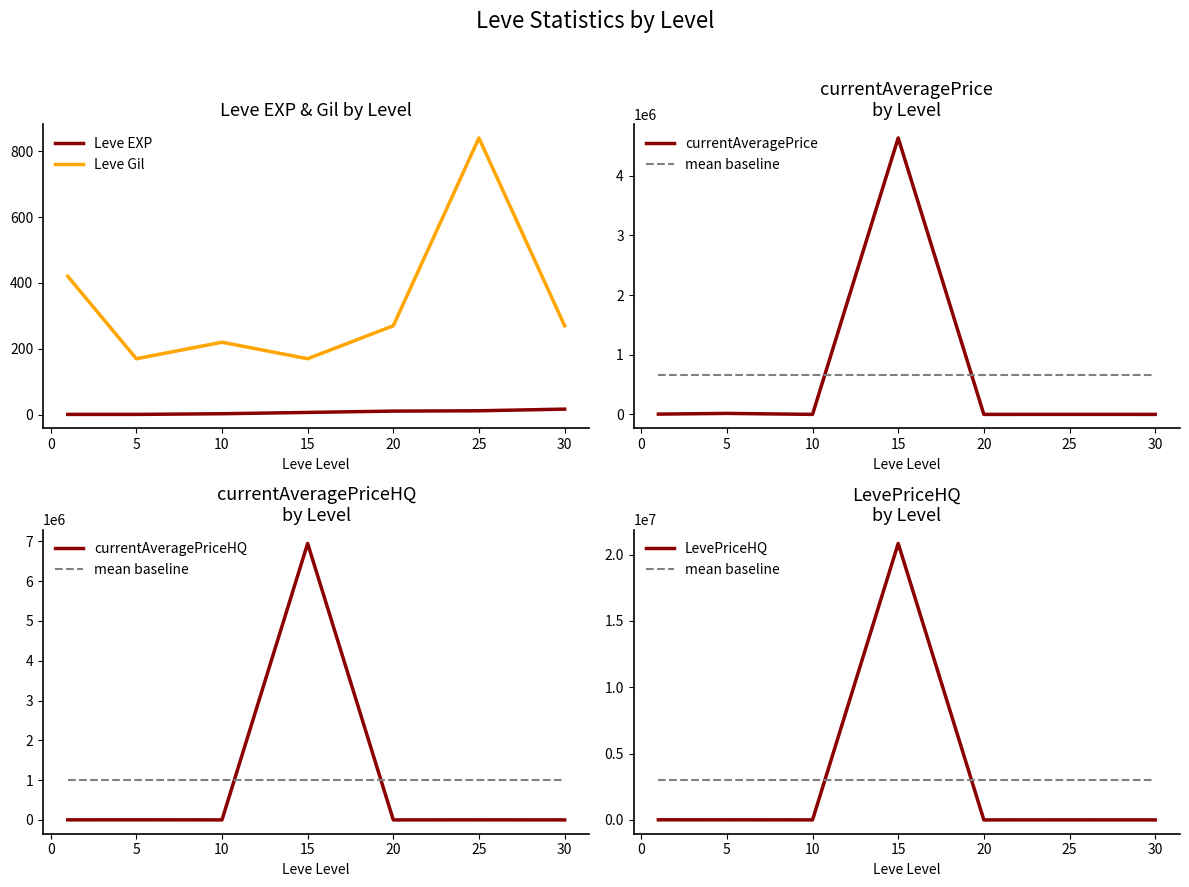

True or false: Leve Gil has a value of 270 at 20.

True